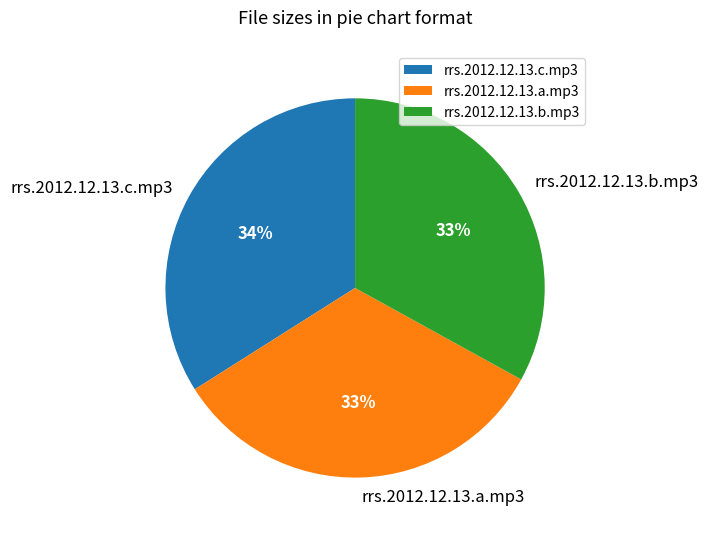

To the nearest percent, what portion does rrs.2012.12.13.a.mp3 represent?

33%